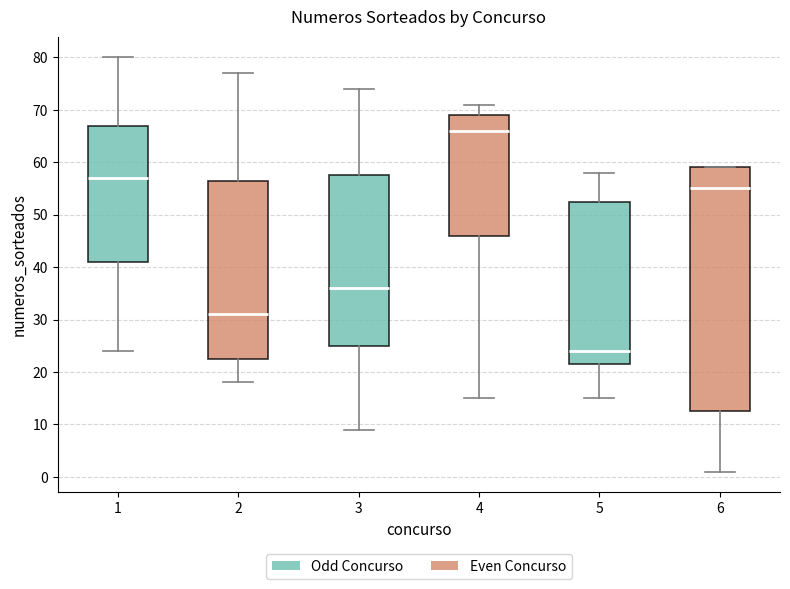

Where is the upper edge of the box at x = 4 on the y-axis? The values are not printed on the chart, so give them approximately, as read against the axis.

69